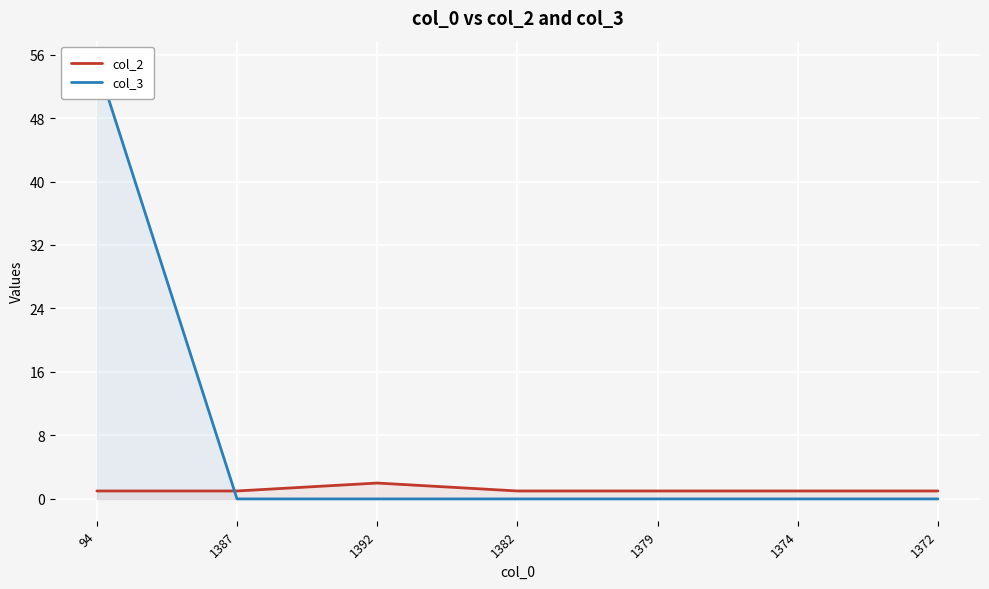

What are all the series names shown in the legend?

col_2, col_3